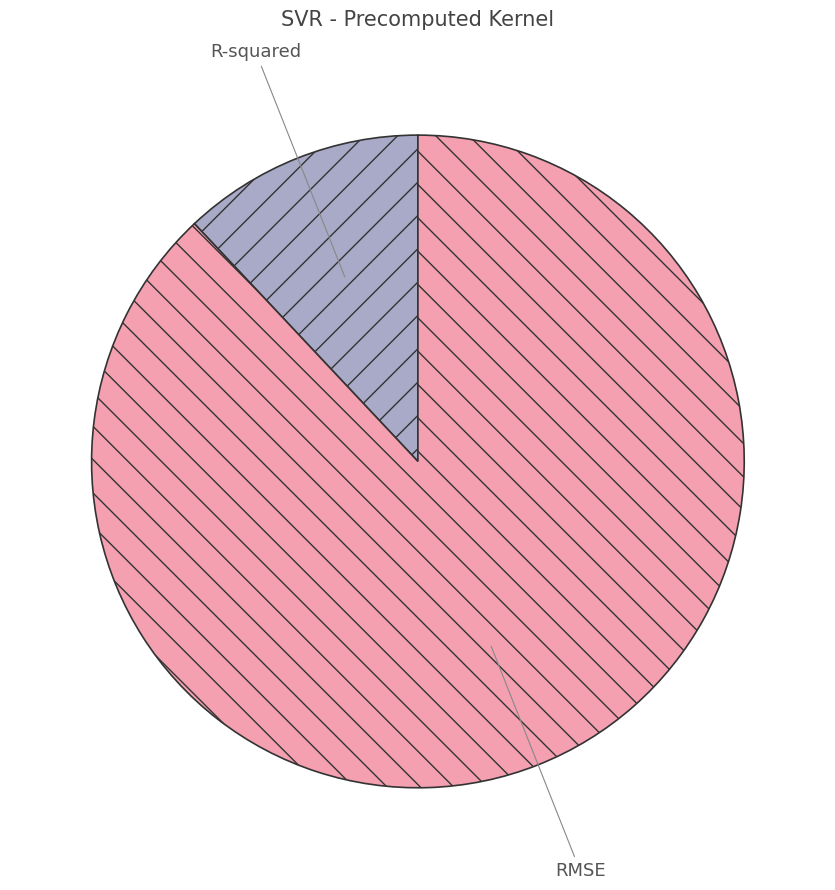

Which category has the smallest portion of the pie?

R-squared